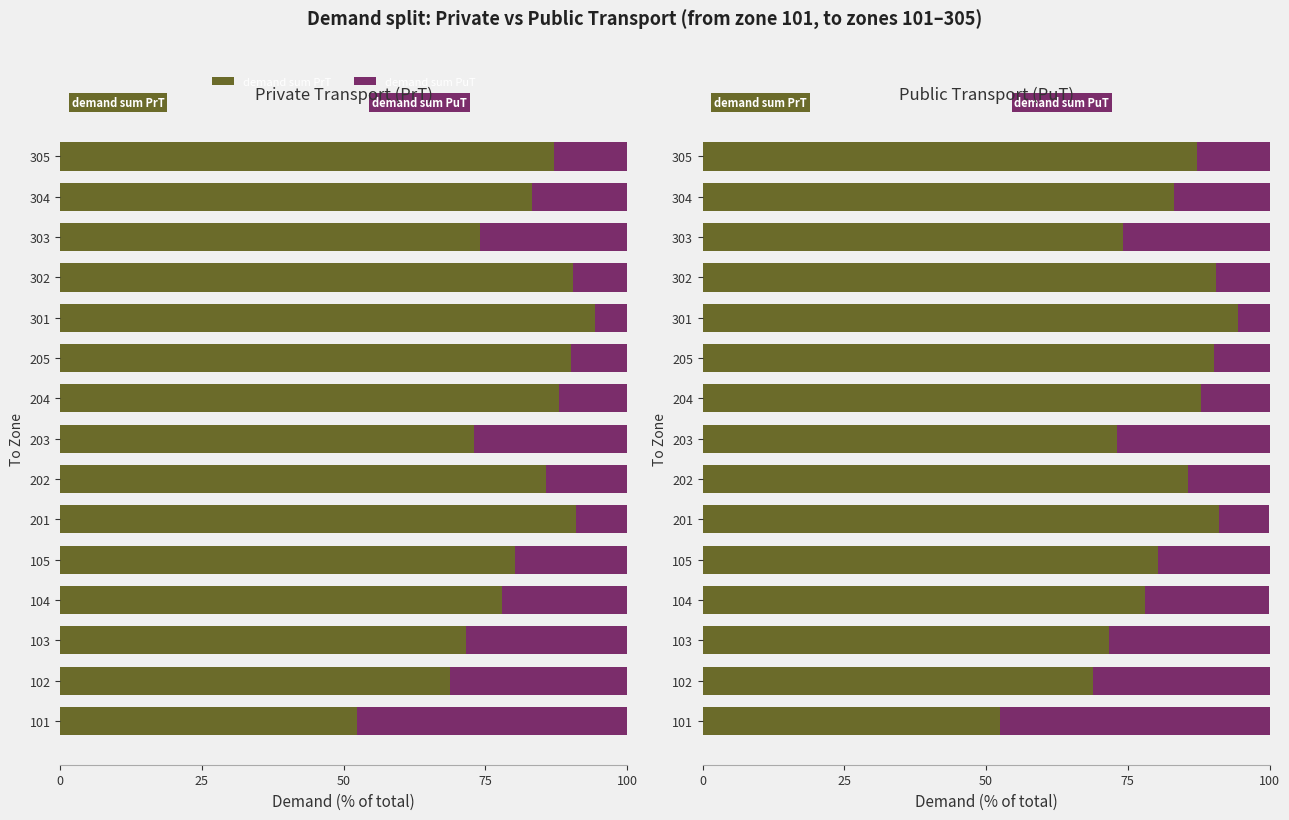

What is the approximate value of demand sum PrT at 102?

68.8